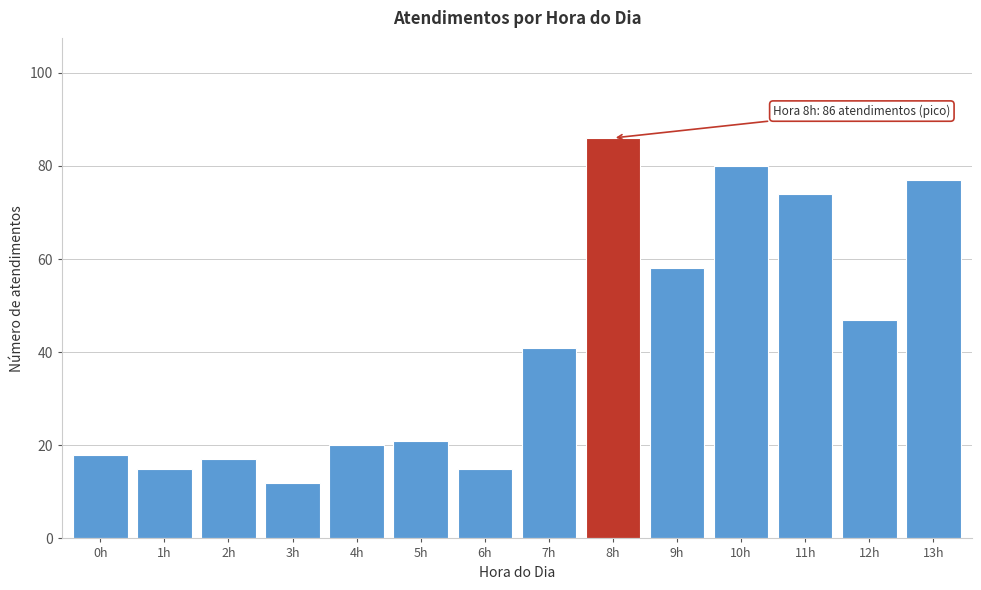

Reading left to right, transcribe all the data shown in this chart.

18	15	17	12	20	21	15	41	86	58	80	74	47	77